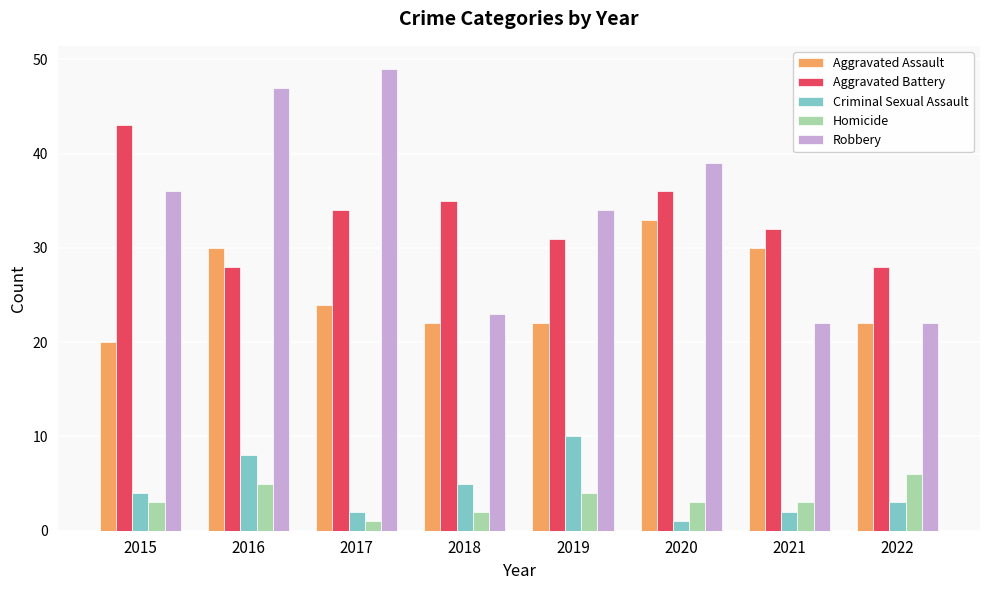

Reading right to left, transcribe all the data shown in this chart.

Aggravated Assault: 22	30	33	22	22	24	30	20
Aggravated Battery: 28	32	36	31	35	34	28	43
Criminal Sexual Assault: 3	2	1	10	5	2	8	4
Homicide: 6	3	3	4	2	1	5	3
Robbery: 22	22	39	34	23	49	47	36